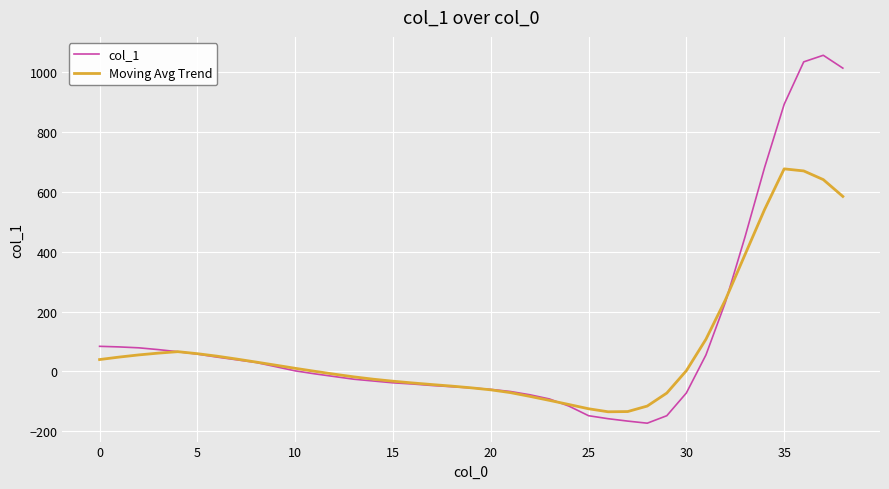

List the series in order of their peak value, highest first.

col_1, Moving Avg Trend